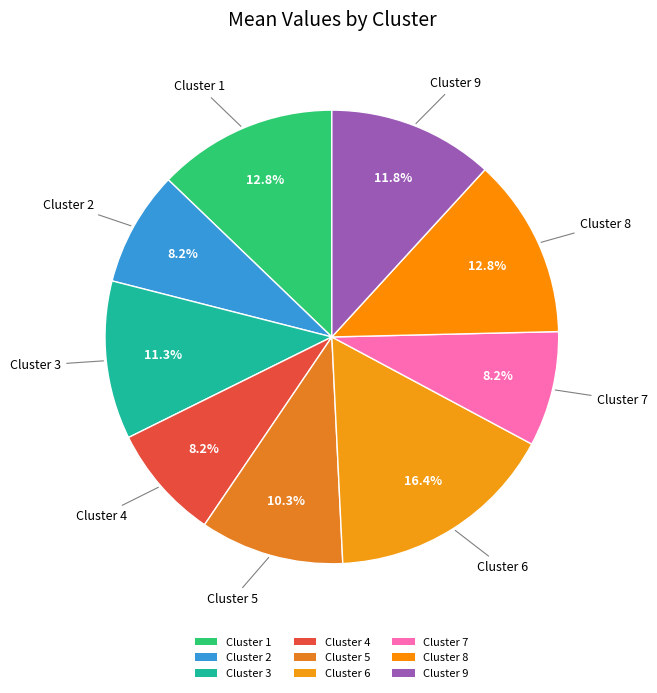

To the nearest percent, what portion does Cluster 2 represent?

8%